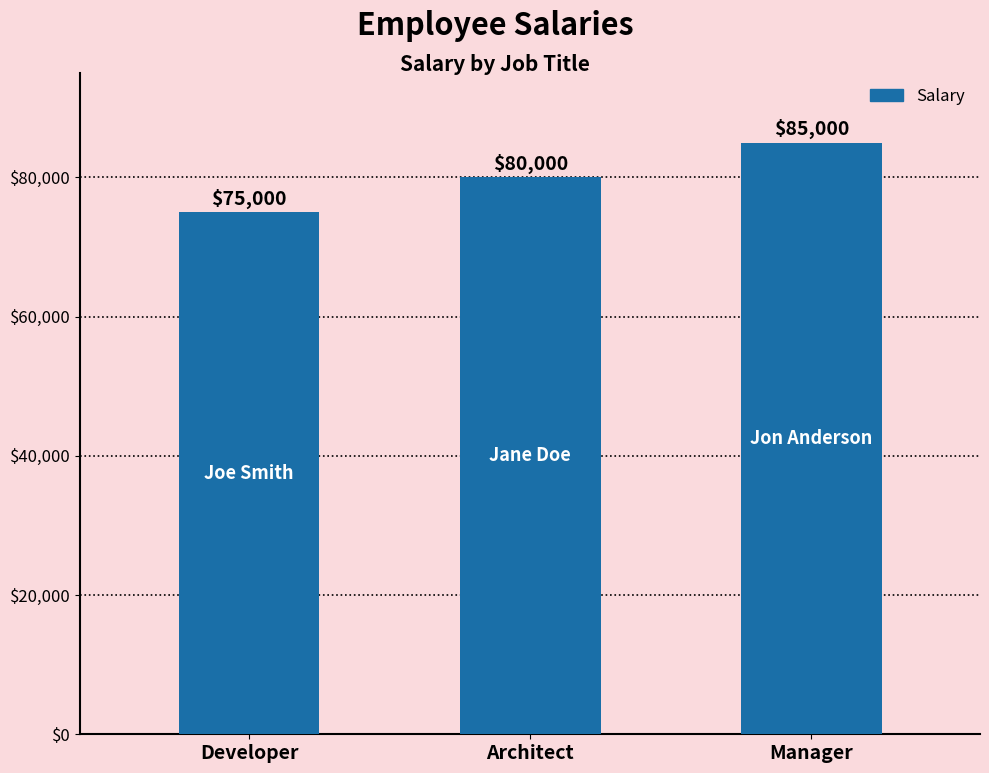

What is the label of the 1st bar from the left?

Developer